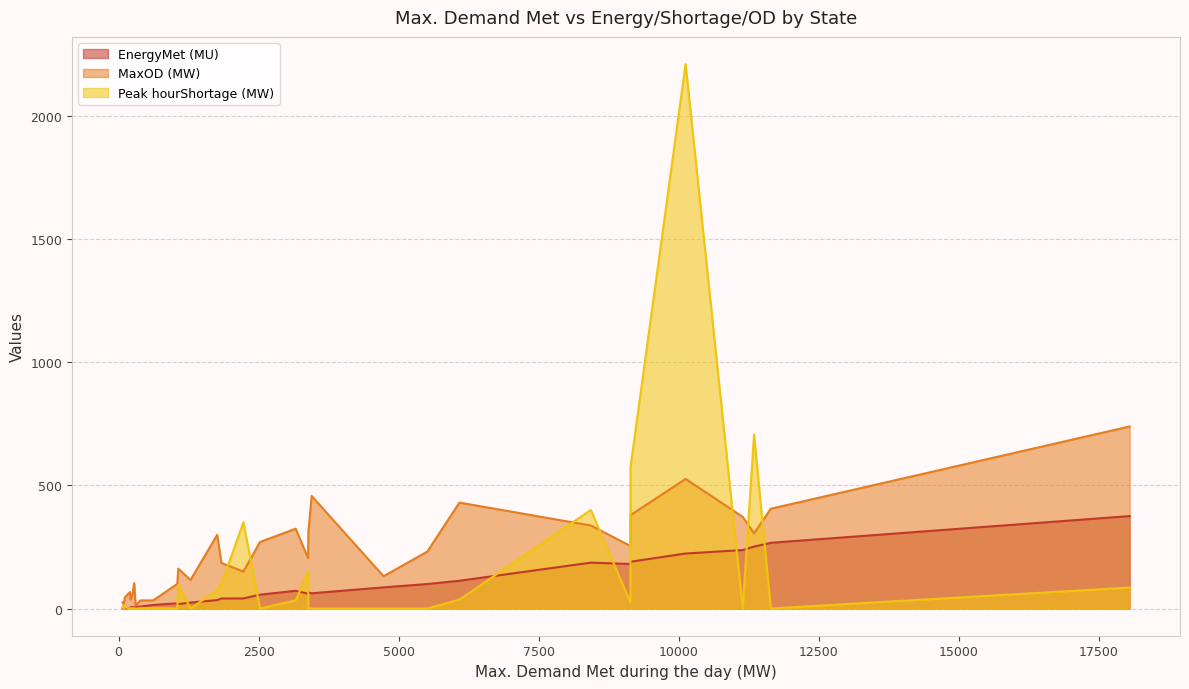

After their last crossing, which series has the higher values: Peak hourShortage (MW) or MaxOD (MW)?

MaxOD (MW)